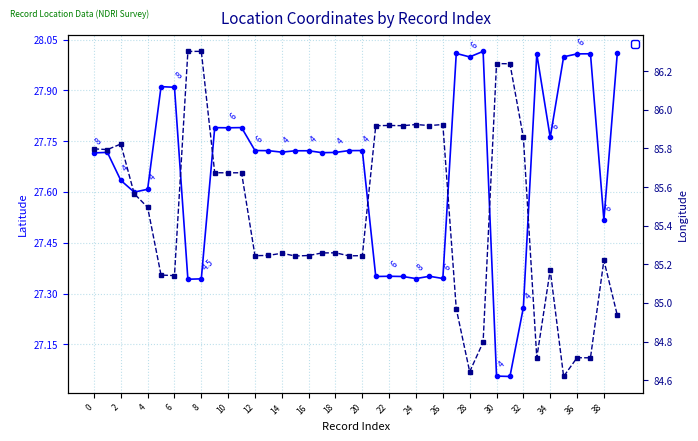

At which label does _Record_Location_longitude reach its minimum?

35